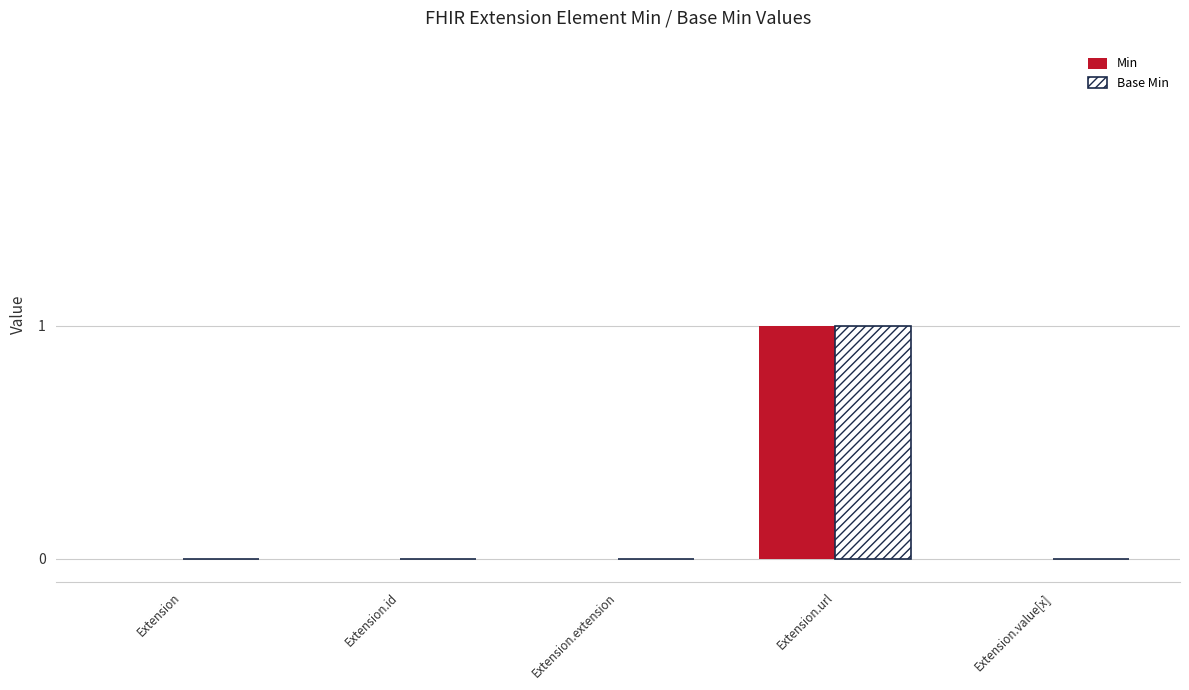

What are all the series names shown in the legend?

Min, Base Min